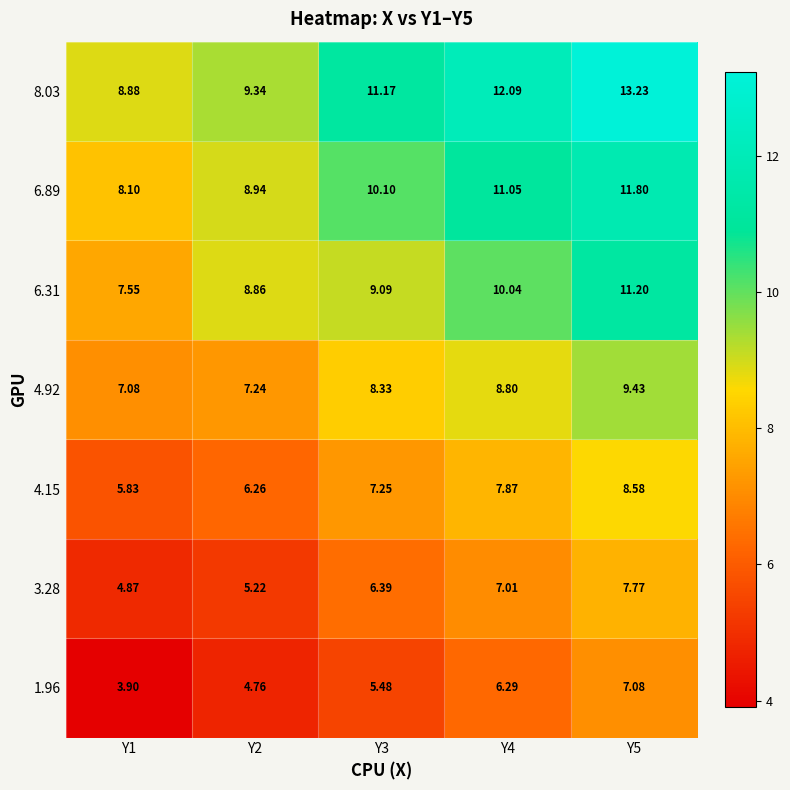

Is the value of 3.28 at Y5 greater than the value of 1.96 at Y1?

Yes